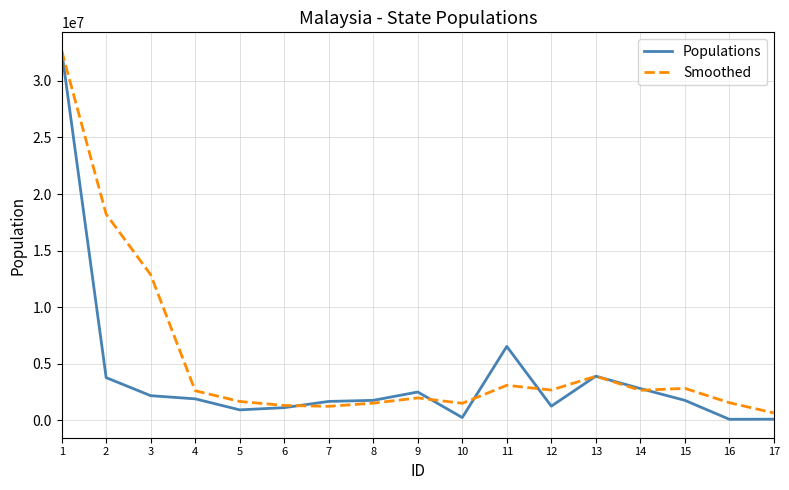

True or false: Smoothed has a value of 2684066.7 at 12.

True